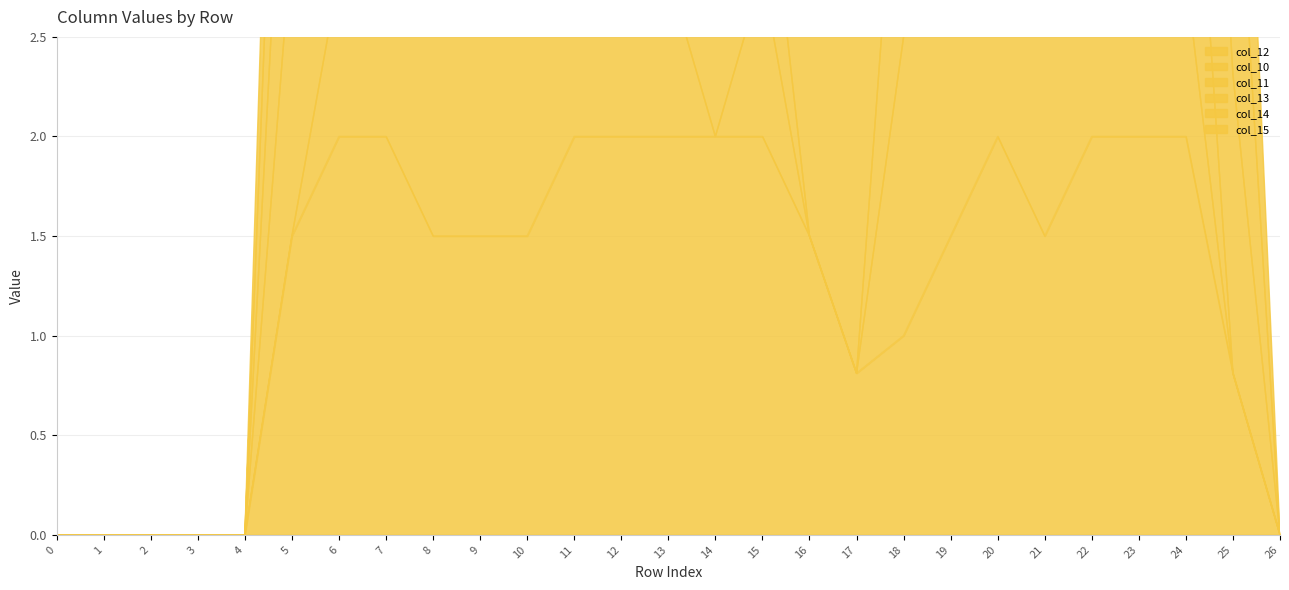

Is the value of col_14 at 17 greater than the value of col_12 at 0?

Yes